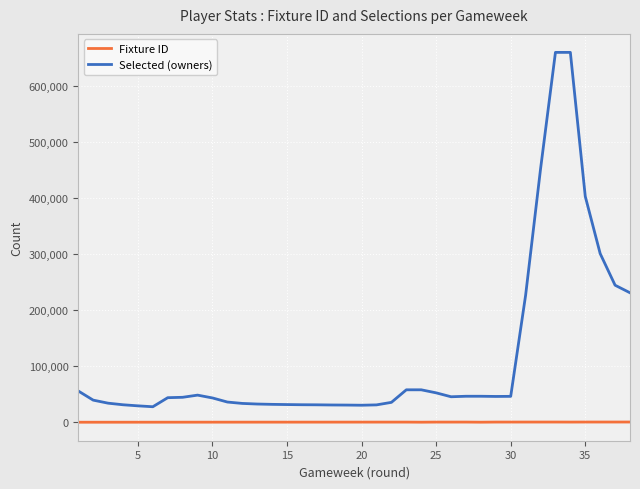

True or false: Fixture ID and Selected (owners) intersect in this chart.

False